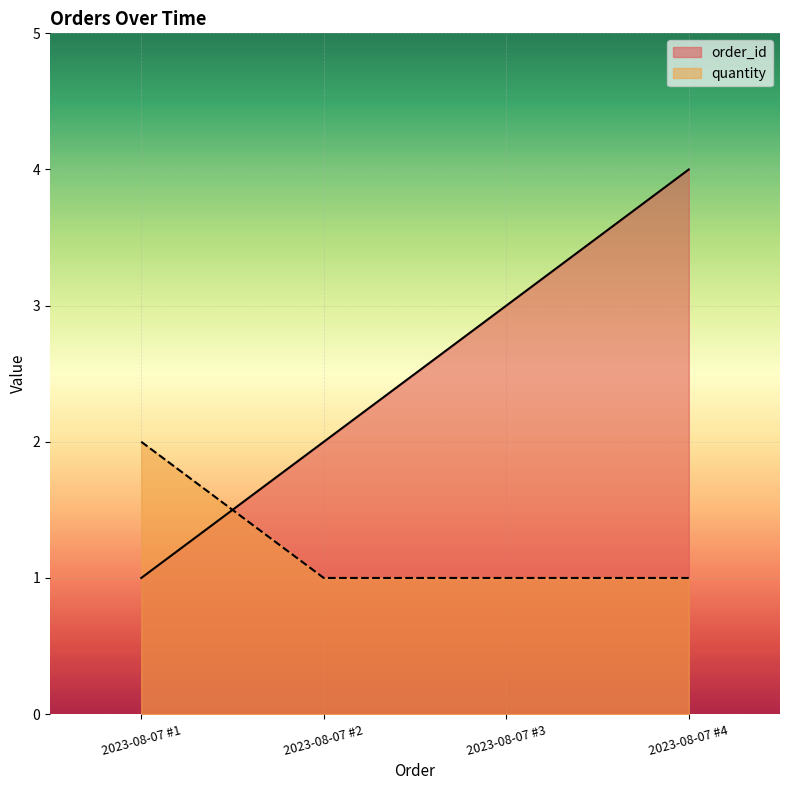

What is the maximum value shown in the chart?

4